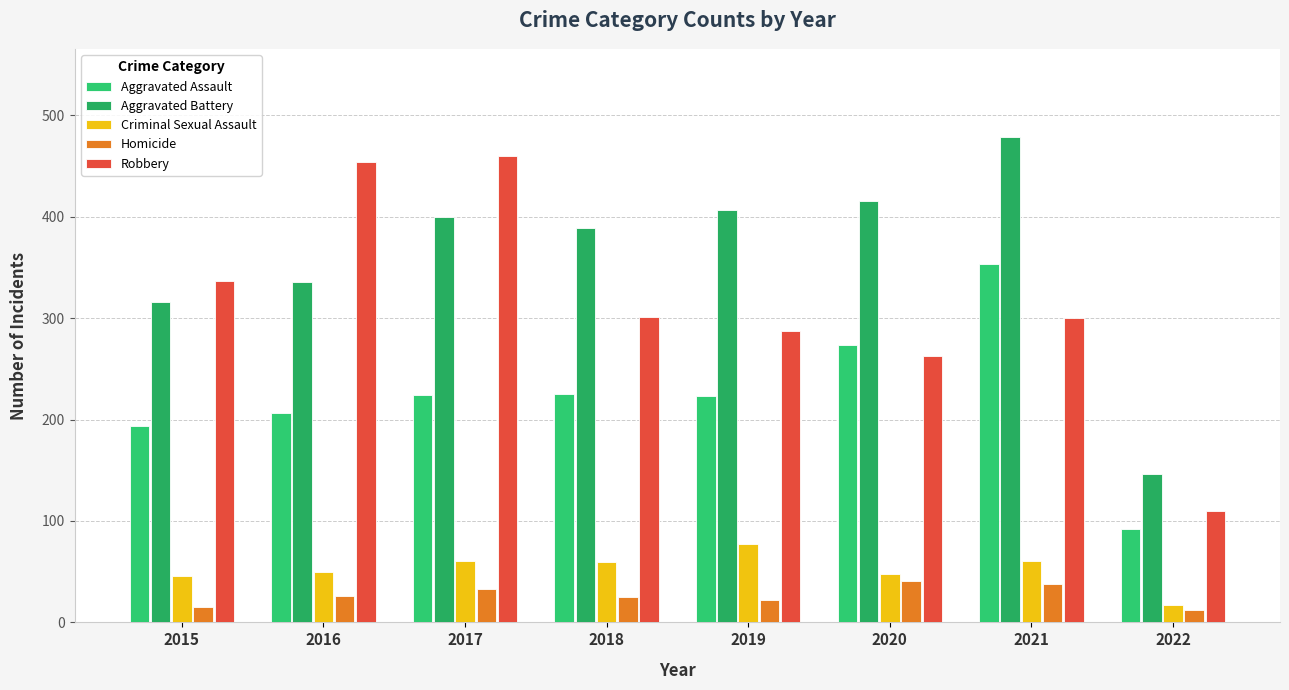

True or false: Aggravated Battery has a value of 556 at 2016.

False